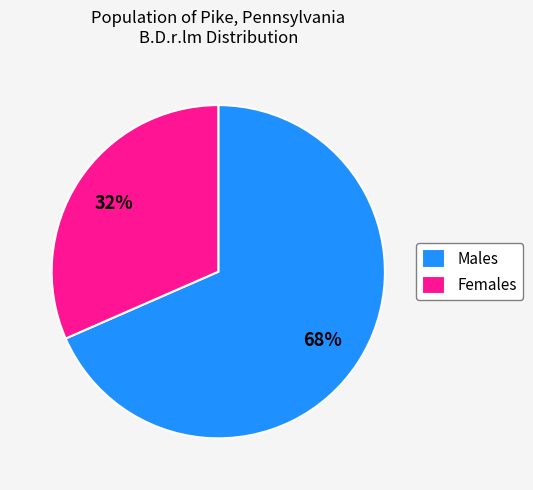

What percentage is the Females slice, to the nearest percent?

32%